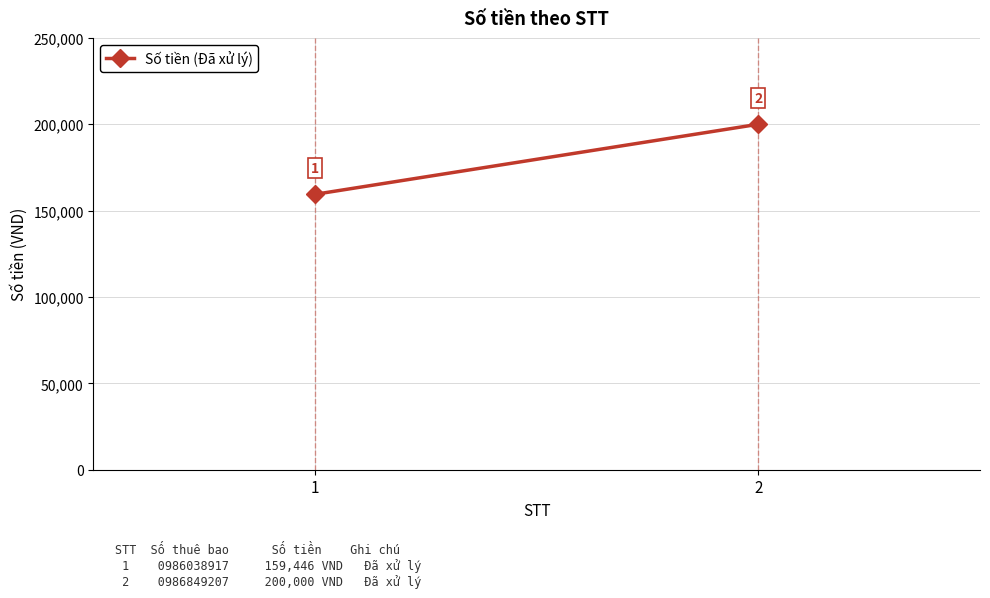

Reading left to right, transcribe all the data shown in this chart.

1=159446	2=200000